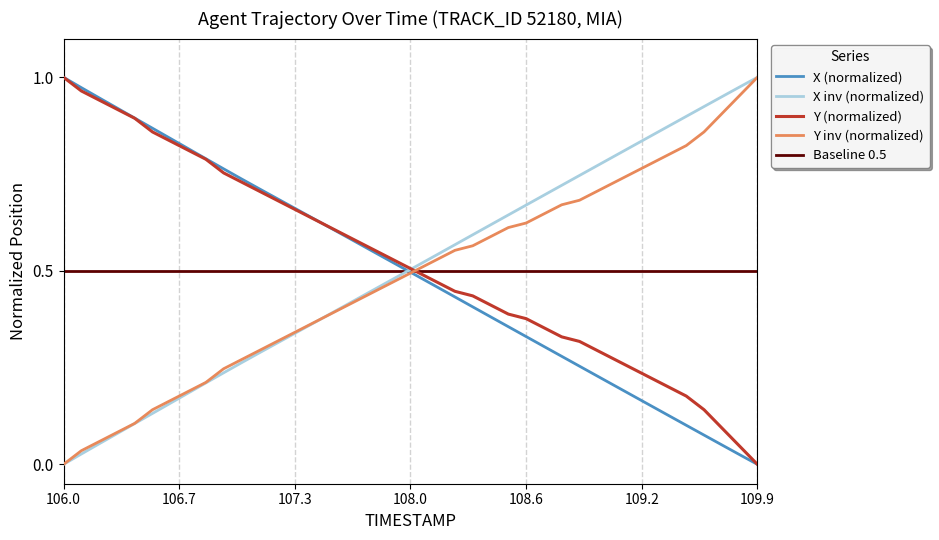

After their last crossing, which series has the higher values: Y inv (normalized) or Y (normalized)?

Y inv (normalized)